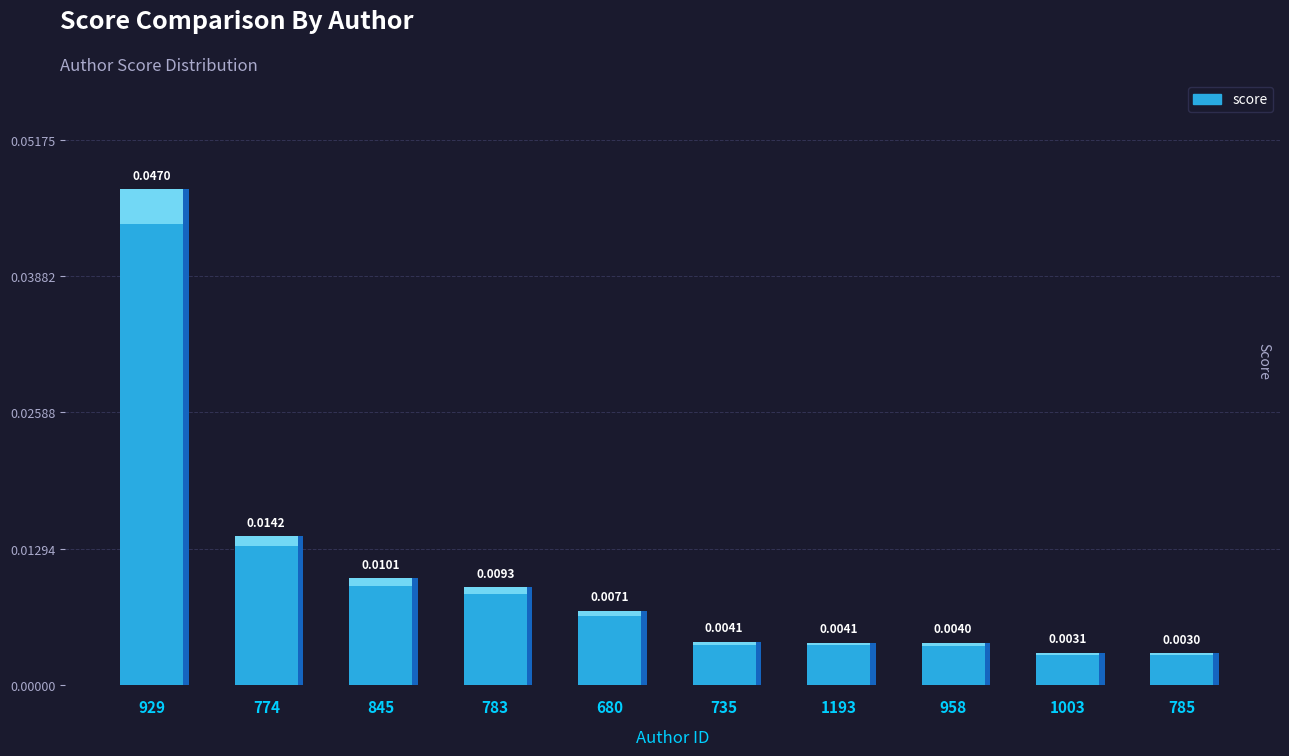

What position from the left is 1193?

7